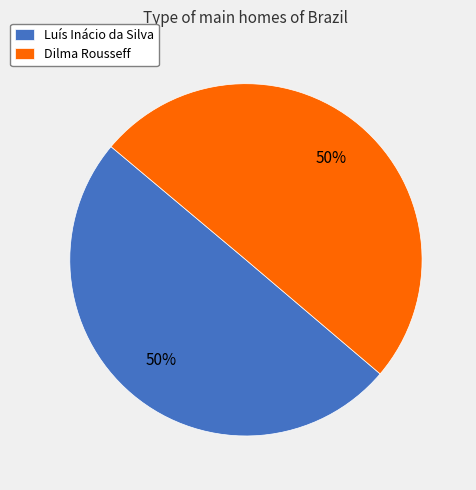

How many slices are in this pie chart?

2